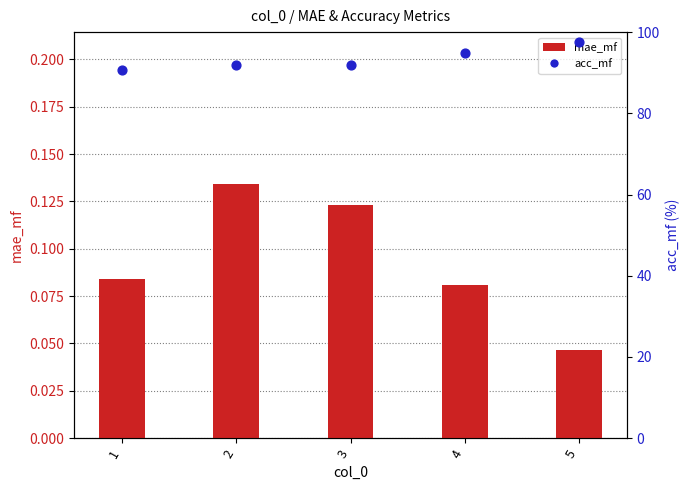

Which series contains the lowest Y value?

mae_mf